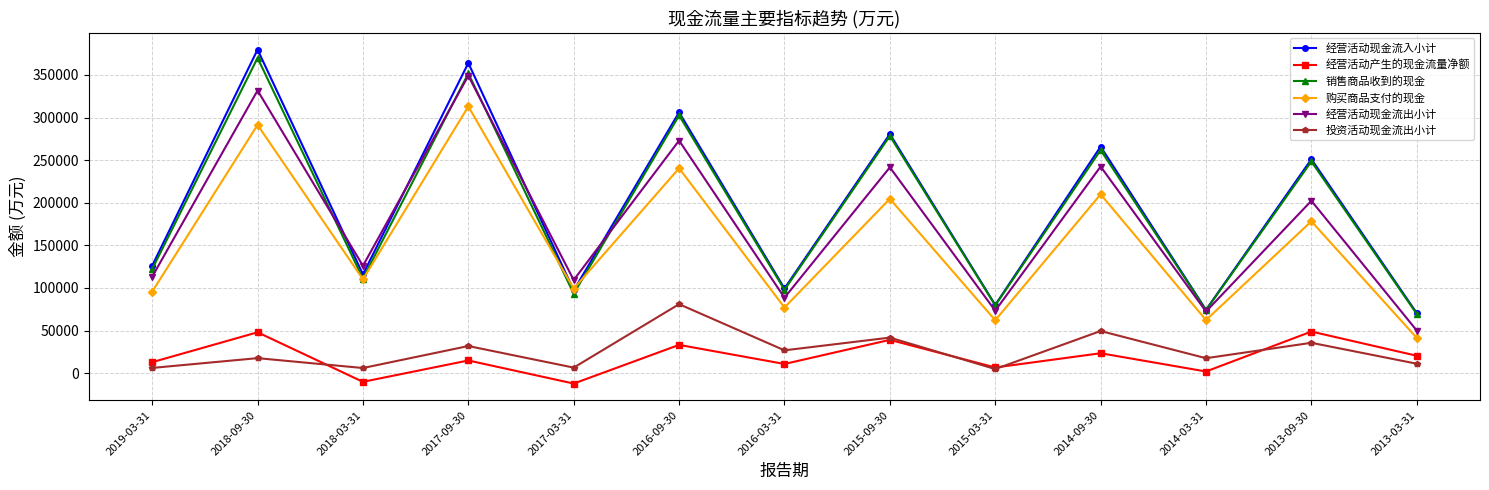

What is the label of the 3rd point from the left?

2018-03-31